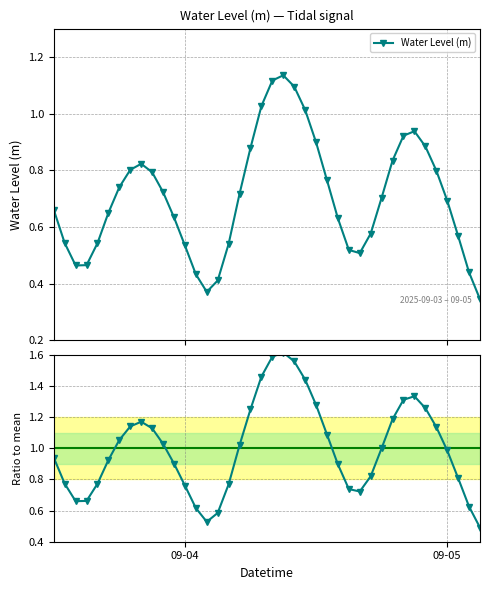

Does the chart have visible grid lines?

Yes